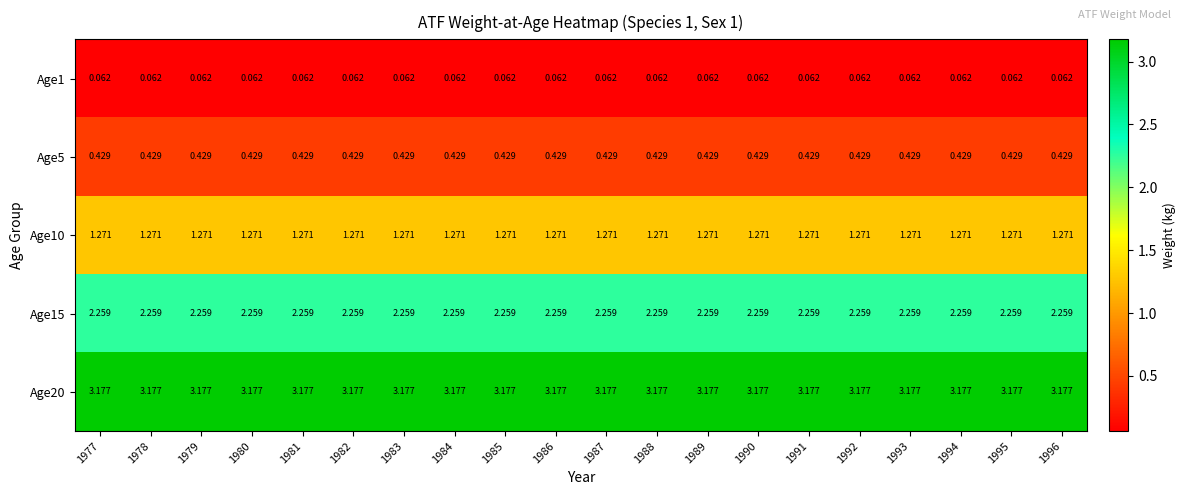

Is the value of Age1 at 1984 greater than the value of Age15 at 1977?

No